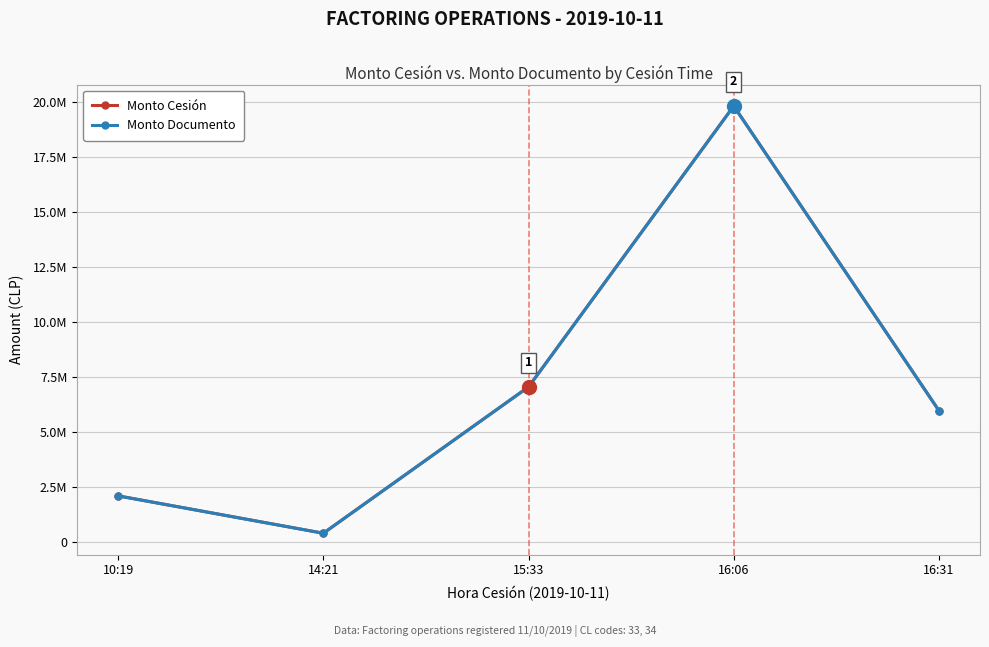

Is this an area chart (filled region under the line)?

No